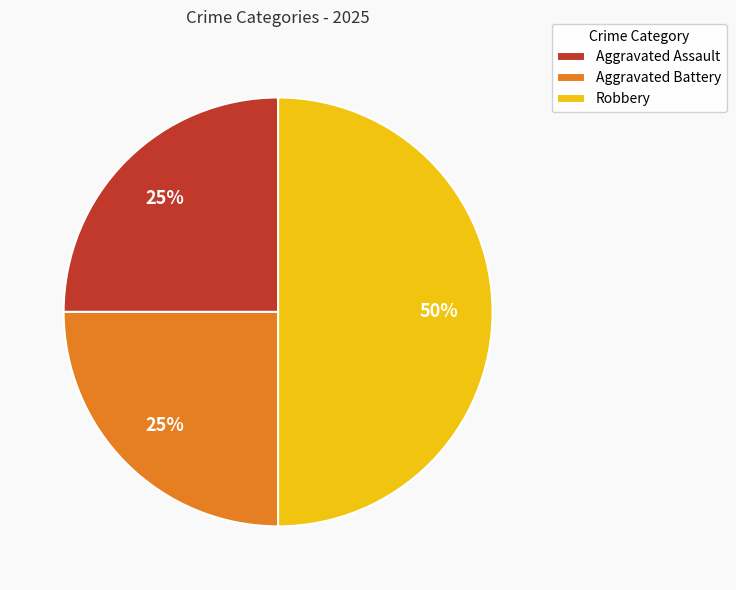

Does Aggravated Assault represent more than half of the total?

No